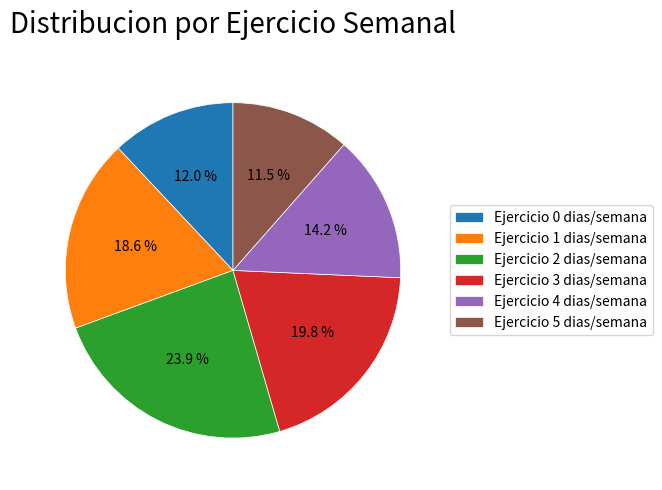

Approximately how many times larger is the value at Ejercicio 0 dias/semana compared to Ejercicio 5 dias/semana?

1.0